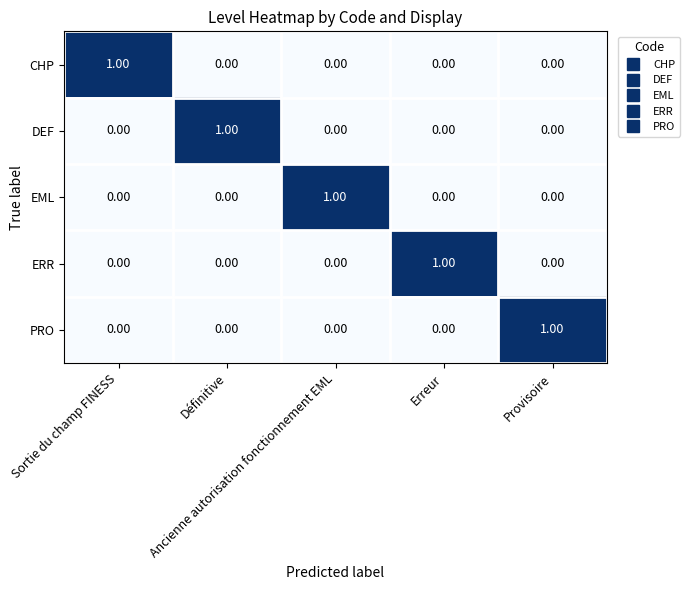

At how many categories does at least one series exceed 0?

5